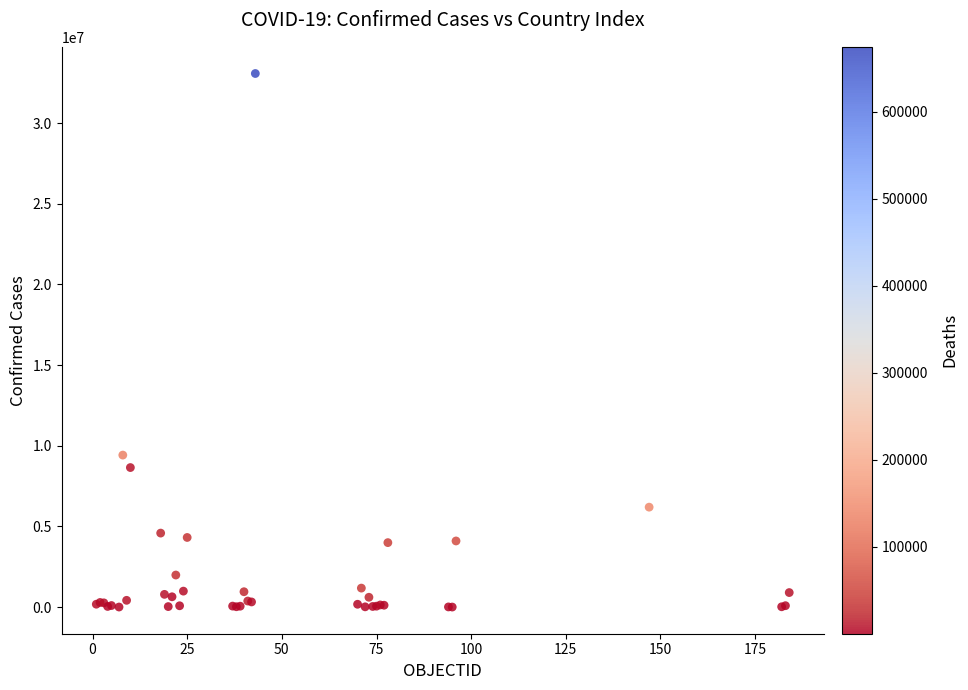

What Y value in the scatter plot is closest to 16542103?

9426171